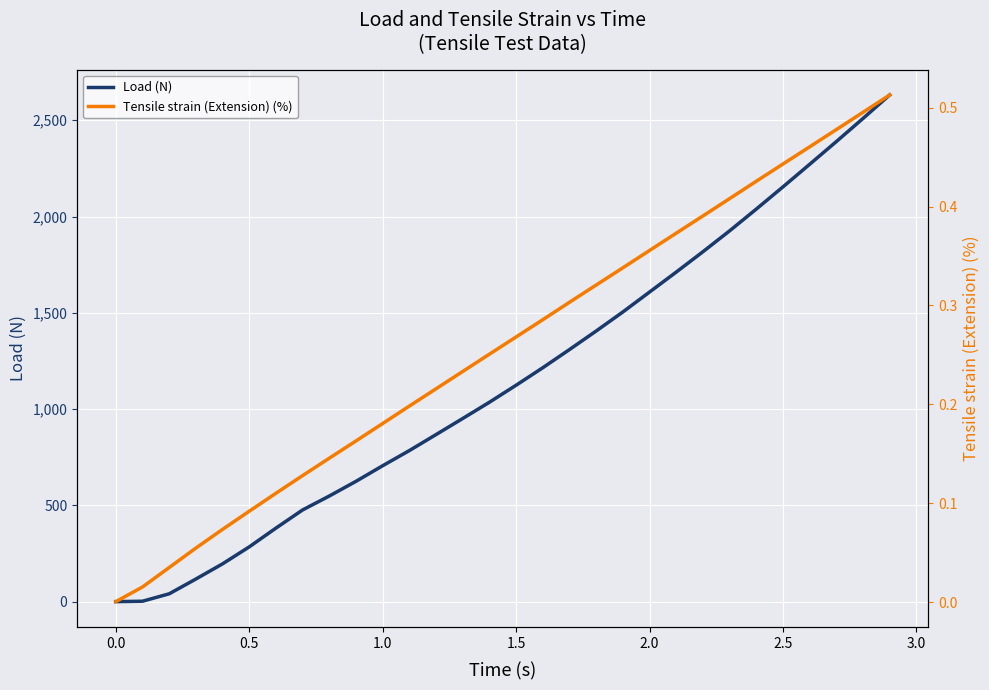

What is the highest value of the Load (N) series?

2631.4